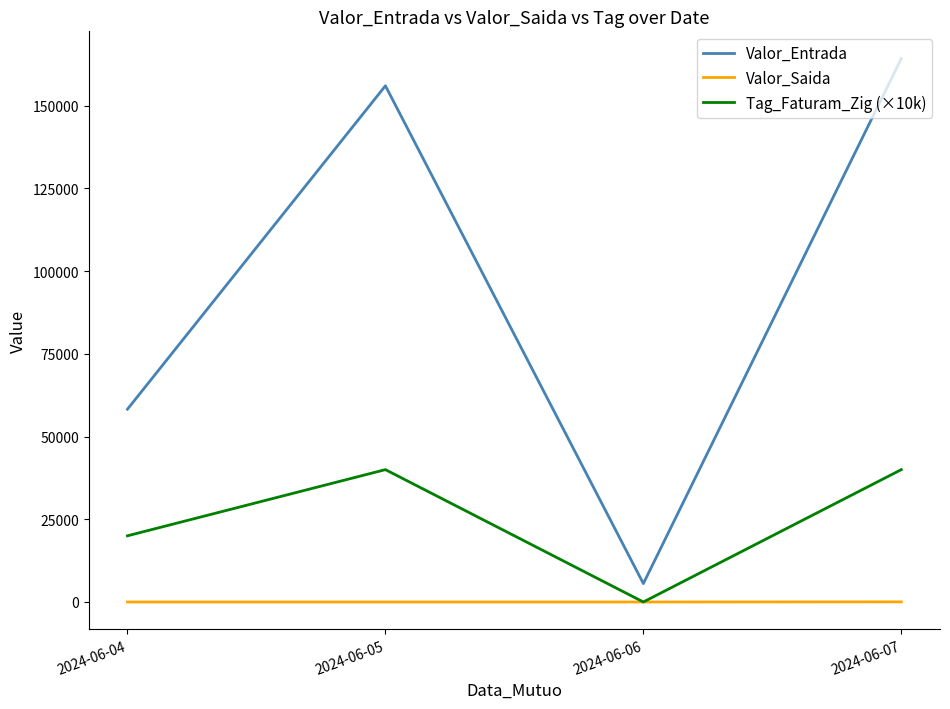

Which series has the largest total across all categories?

Valor_Entrada